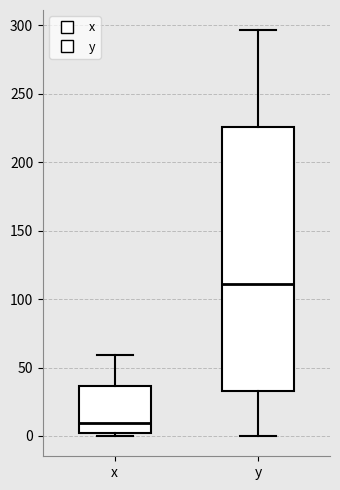

Reading left to right, transcribe this box plot: for each box, give where its median line is, the range the box spans, and where its two whiskers end, as read against the y-axis. The values are not printed on the chart, so give them approximately, as read against the axis.

x: median 10, box 0 to 35, whiskers 0 (just below the box's lower edge) to 60
y: median 110, box 35 to 225, whiskers 0 to 295